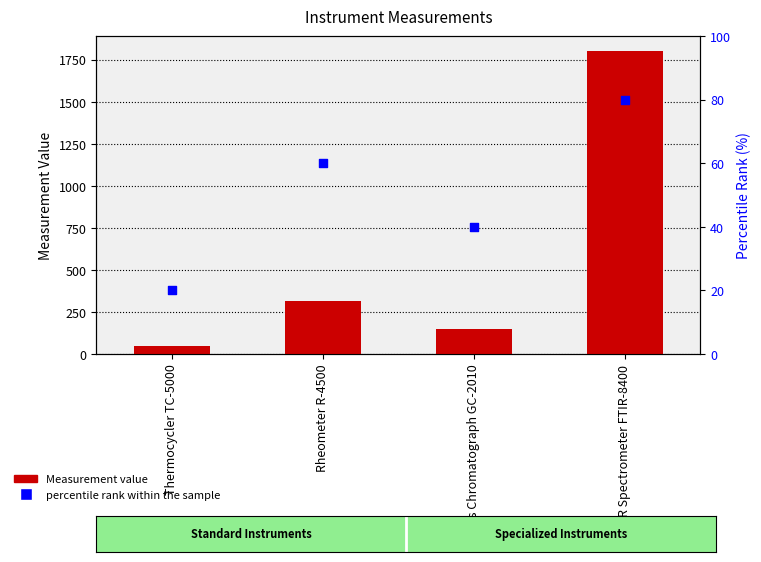

At which category is the sum across all series the highest?

FTIR Spectrometer FTIR-8400